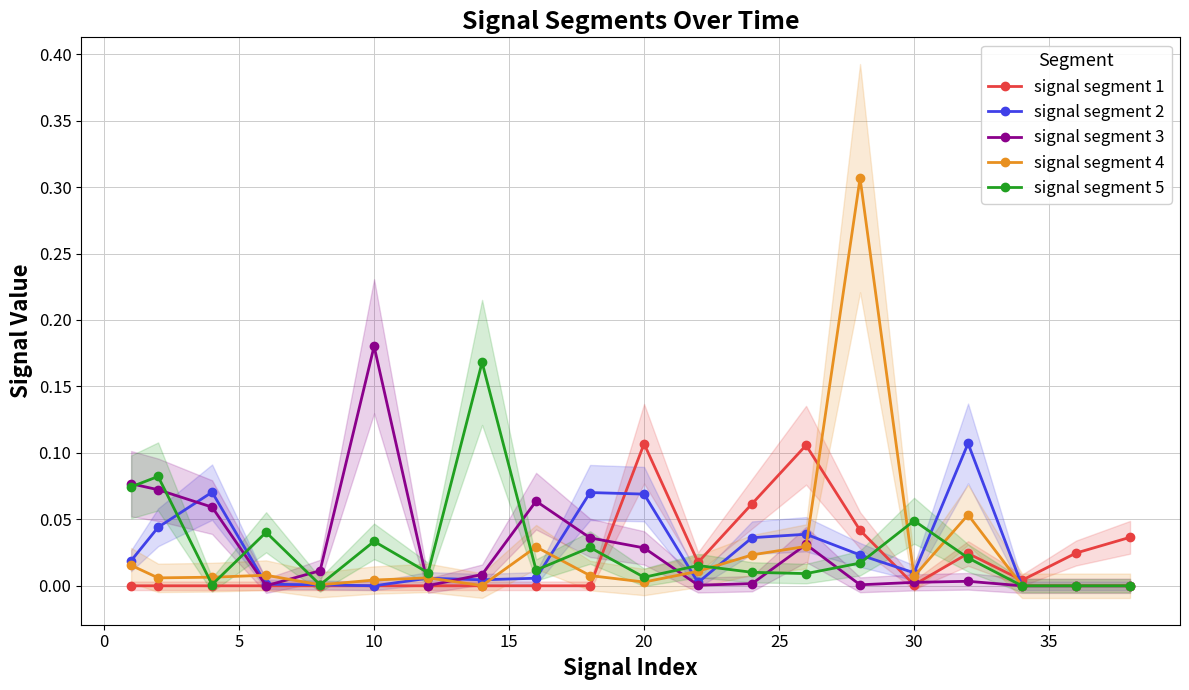

How many intersections are there between signal segment 1 and signal segment 3?

3